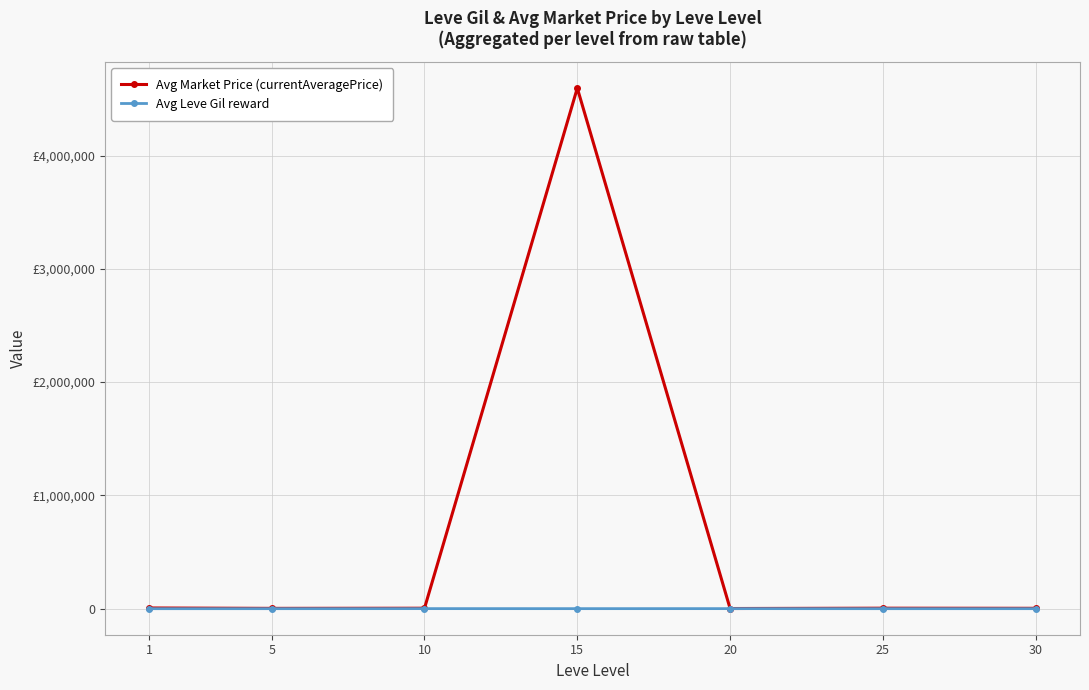

What are all the series names shown in the legend?

Avg Market Price (currentAveragePrice), Avg Leve Gil reward